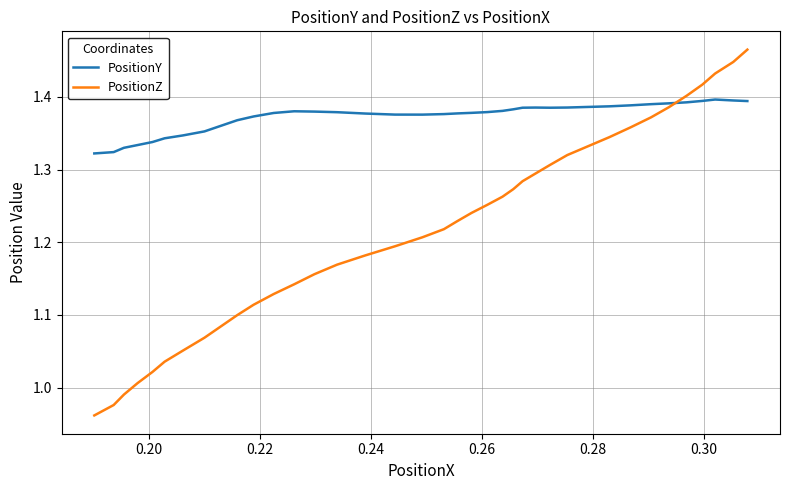

List the series in order of their overall mean, highest first.

PositionY, PositionZ